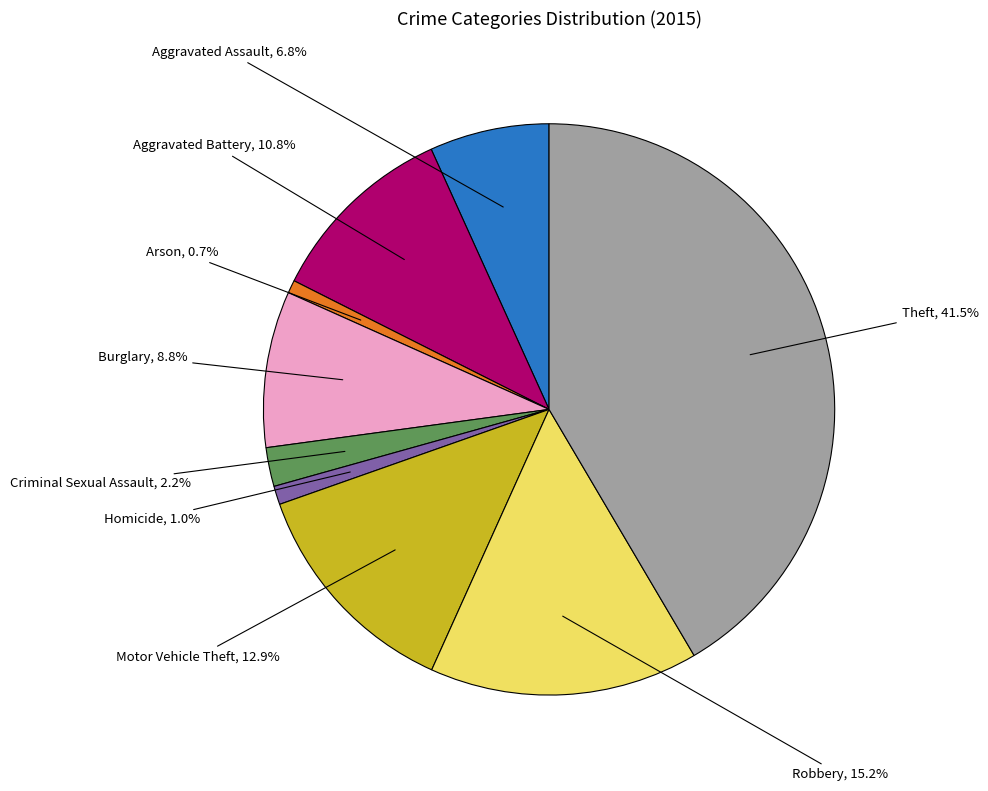

Is there a majority slice in this chart?

No